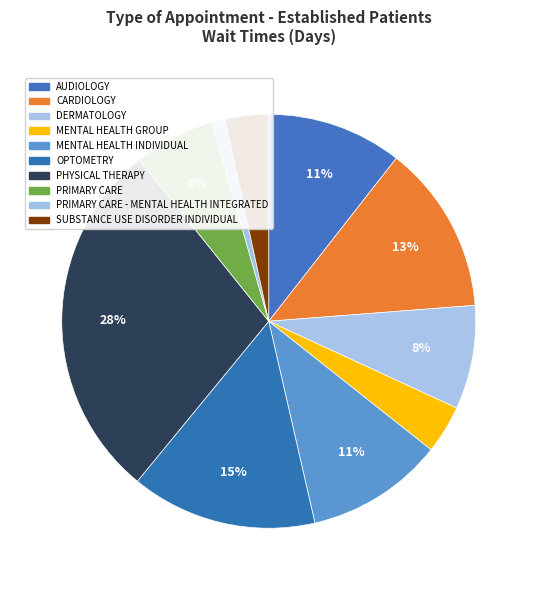

How many slices are in this pie chart?

10